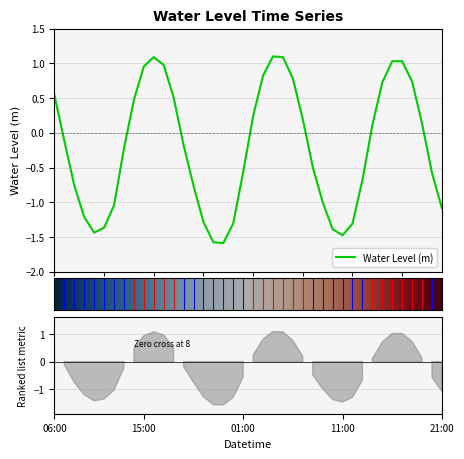

How many values are below zero?

22